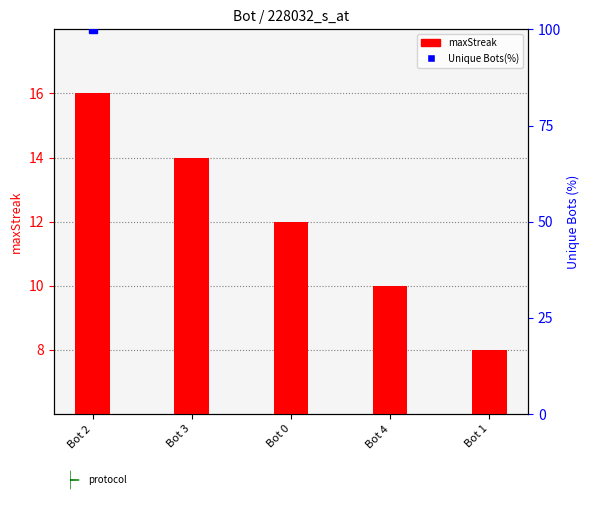

What is the label of the 4th bar from the left?

Bot 4